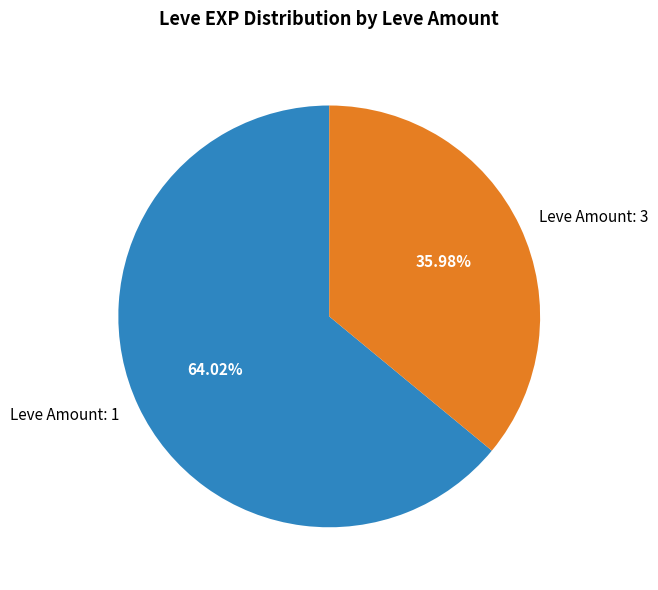

What is the ratio of the value at Leve Amount: 3 to the value at Leve Amount: 1?

0.6